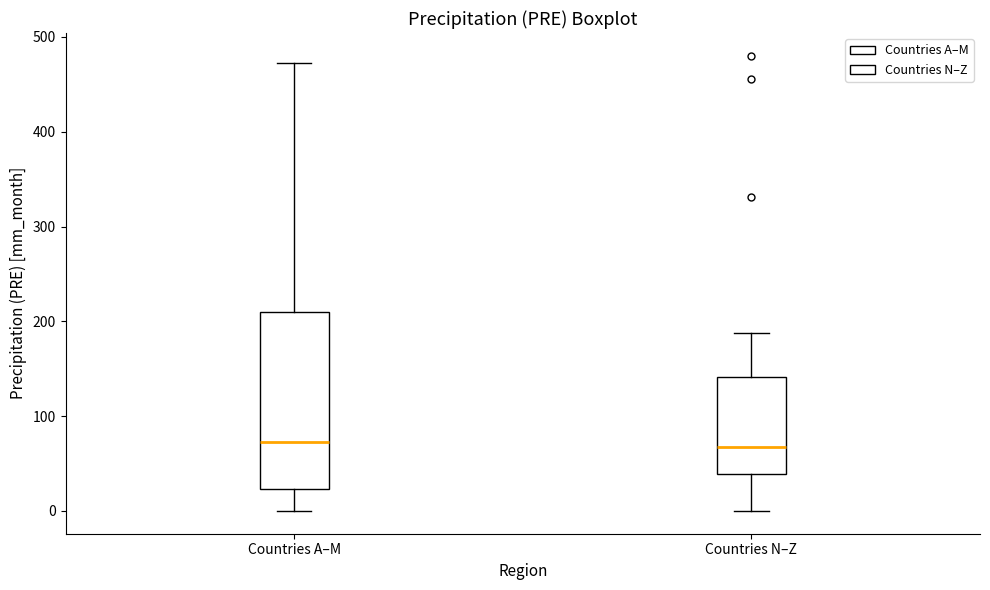

Which box is the tallest, from its lower edge to its upper edge?

Countries A–M